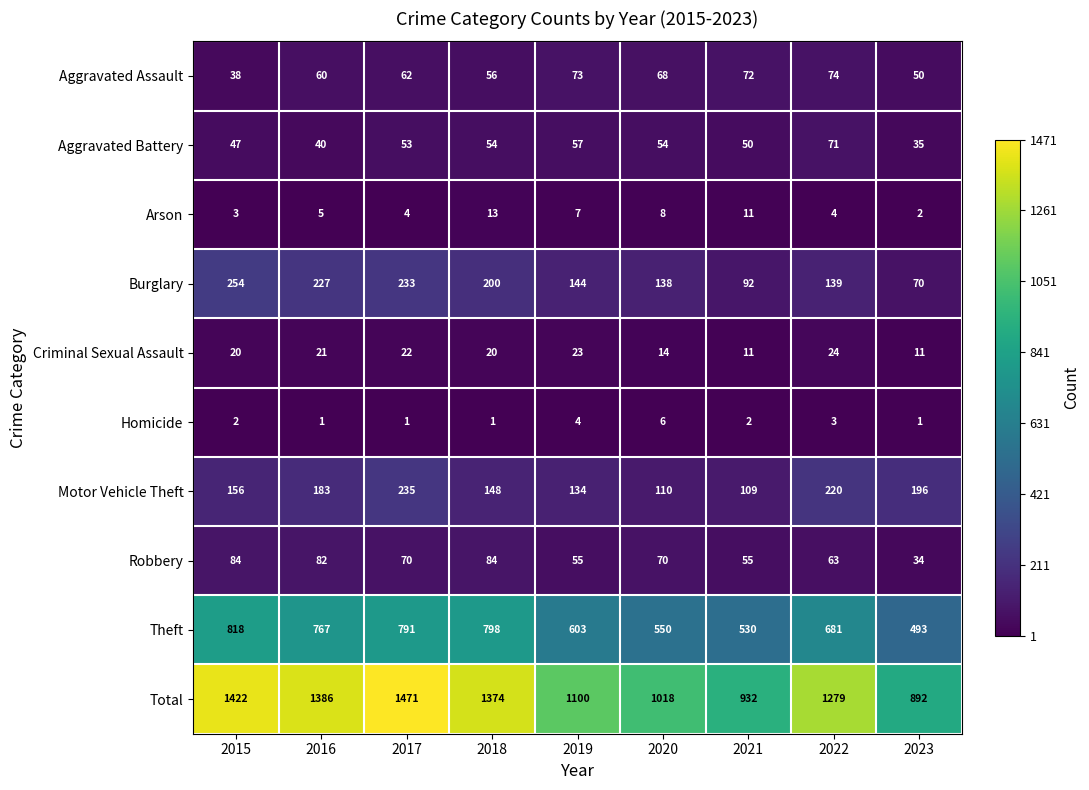

What is the spread (max minus min) of values at 2018?

1373